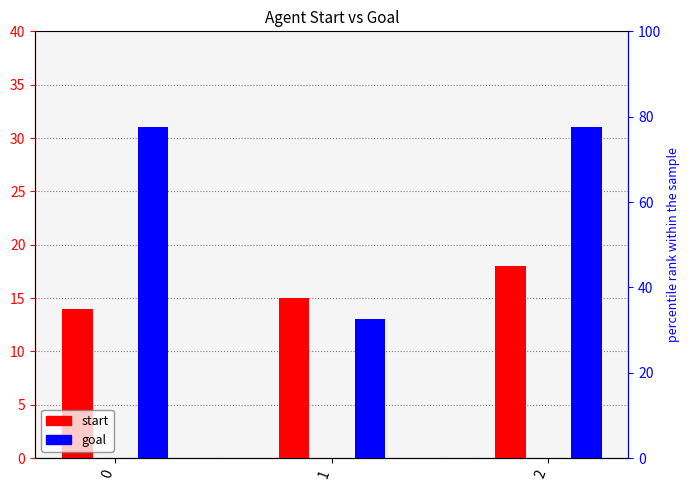

What is the sum of the start values at 0 and 2?

32